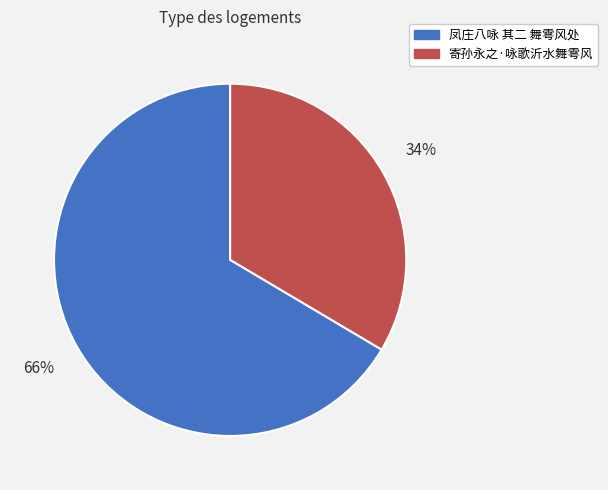

Is the sum of 凤庄八咏 其二 舞雩风处 and 寄孙永之·咏歌沂水舞雩风 greater than half?

Yes